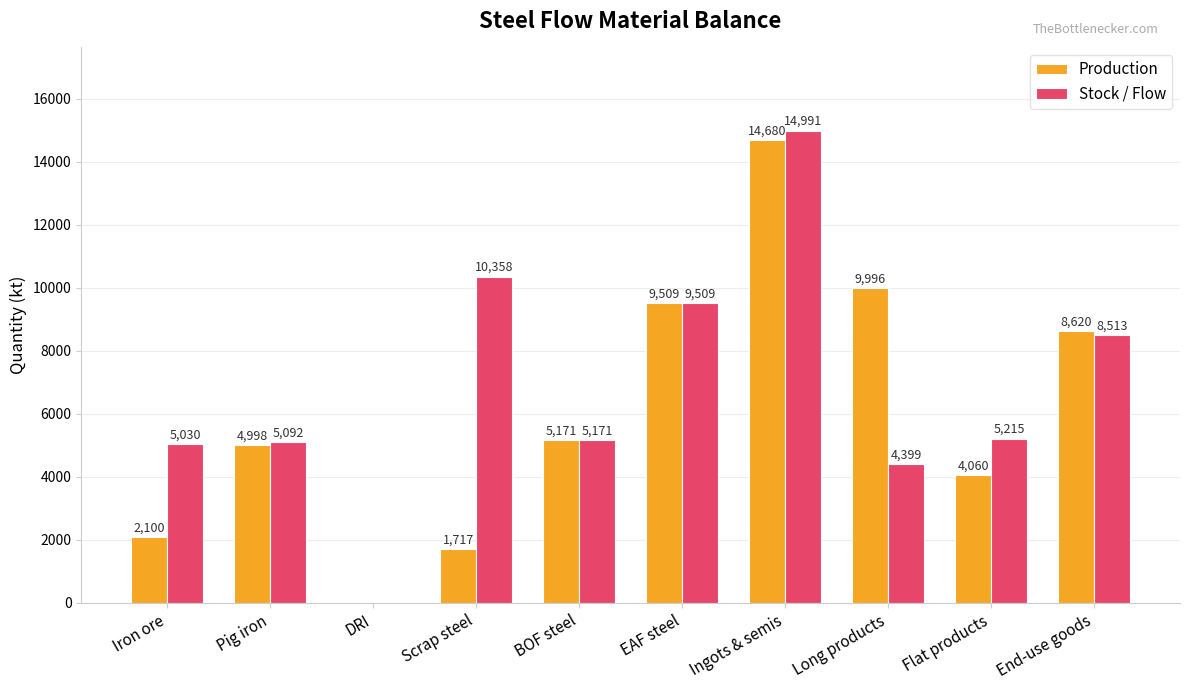

What is the sum of the Production values at Pig iron and Iron ore?

7098.1